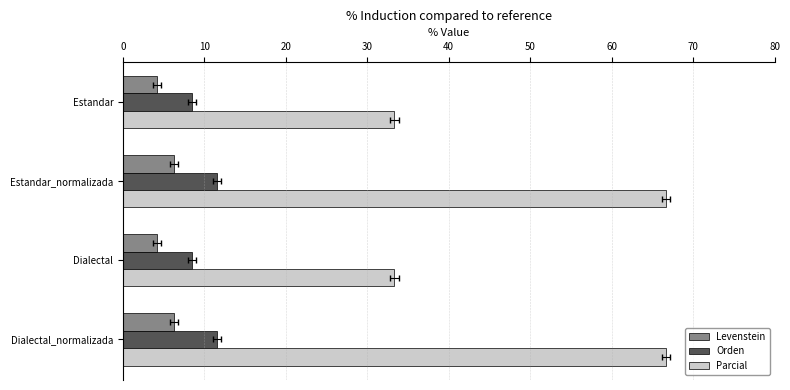

True or false: Parcial has a value of 33.3 at Estandar.

True